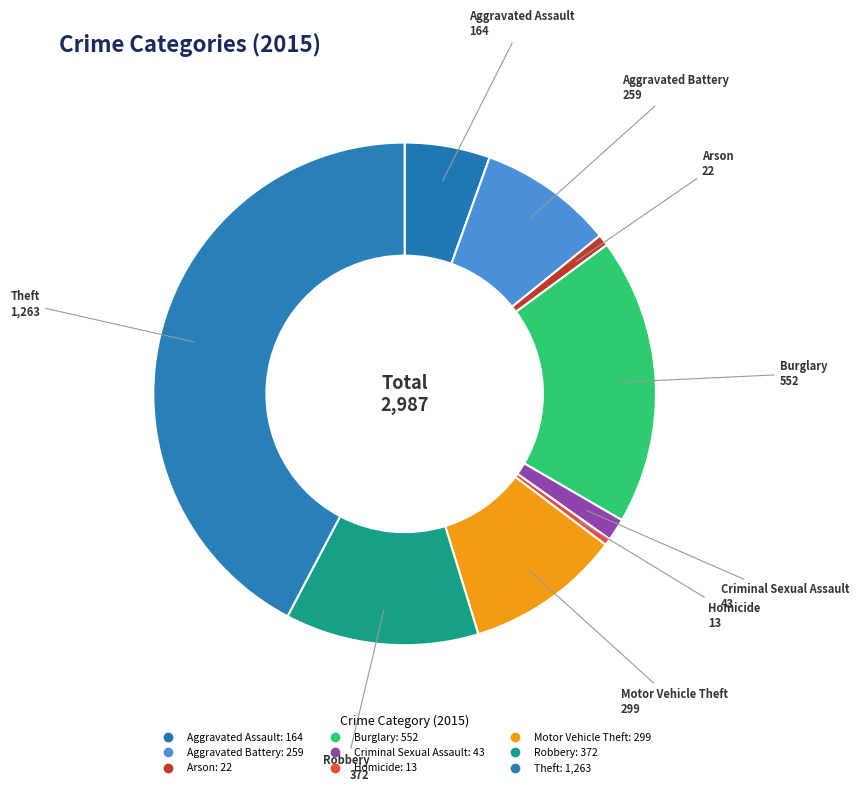

Which slice is the largest?

Theft